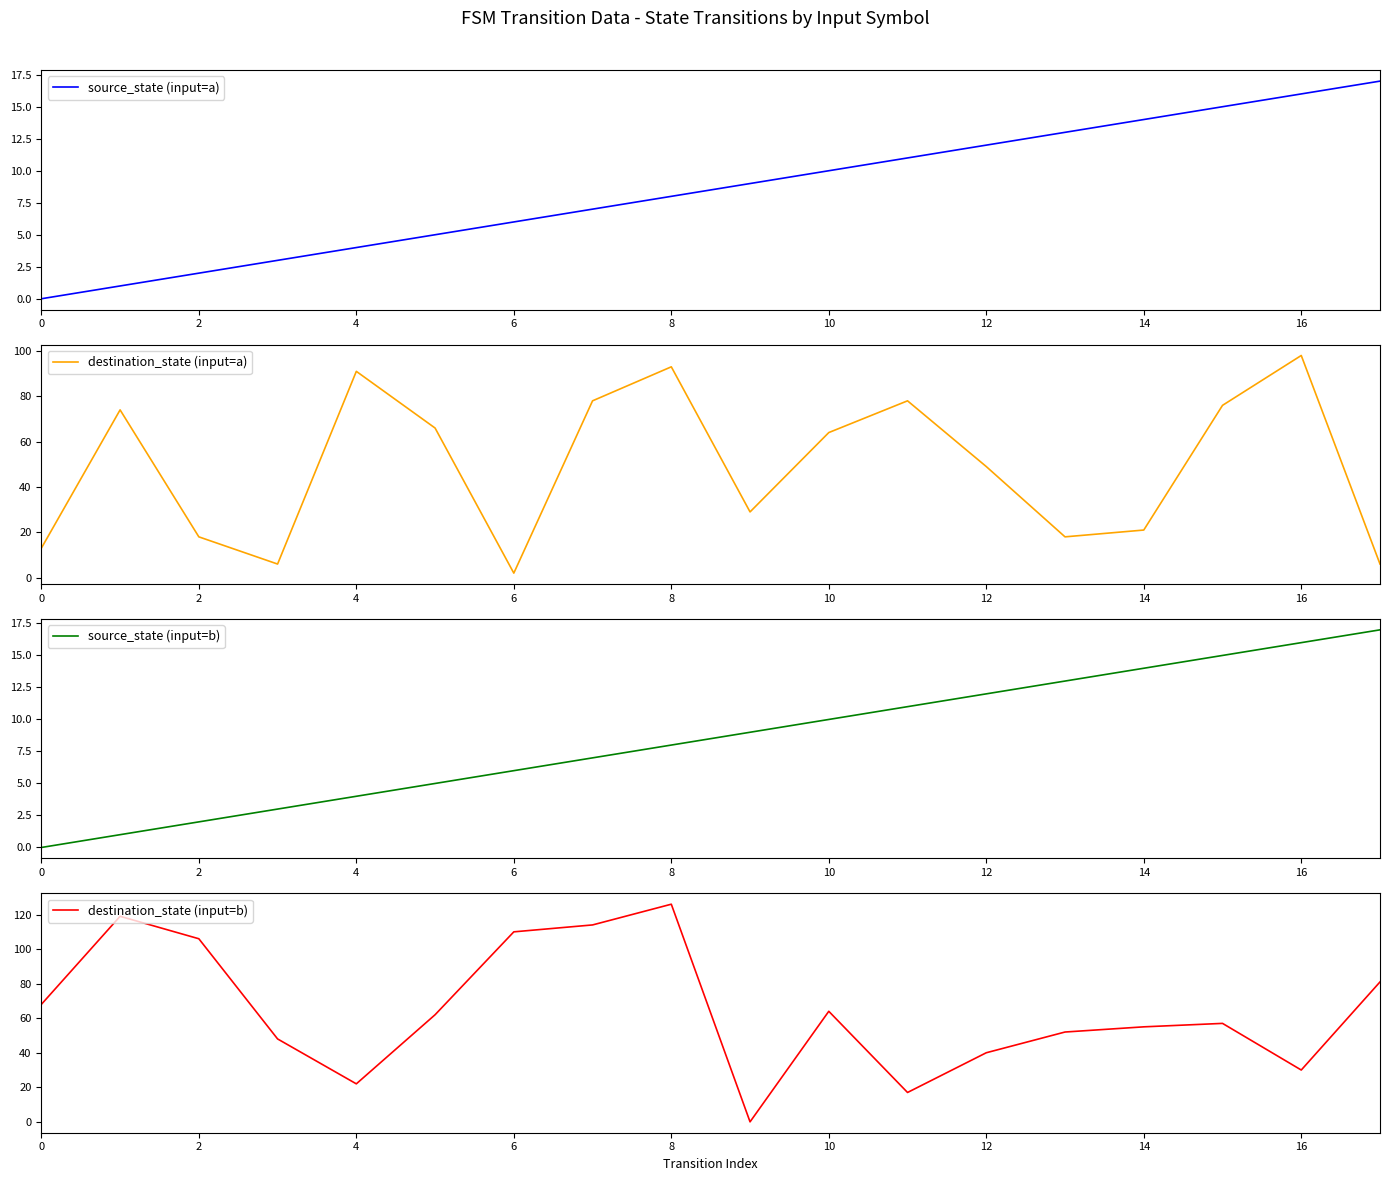

The value of destination_state (input=b) at 16 is 30. True or false?

True